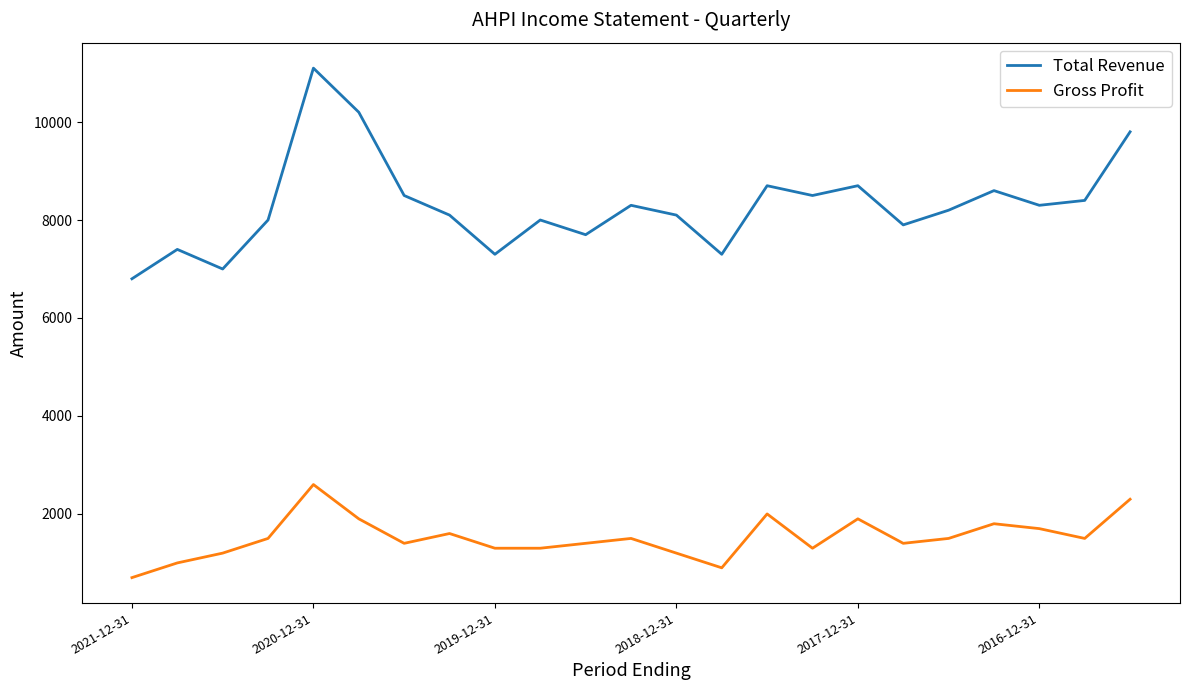

True or false: Total Revenue and Gross Profit cross at least once.

False